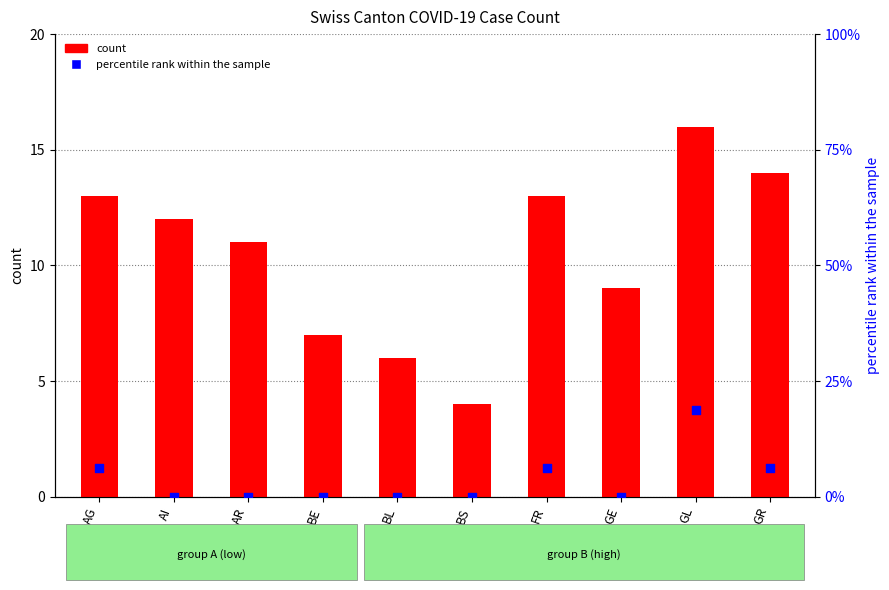

Which series has the widest spread of Y values?

percentile rank within the sample